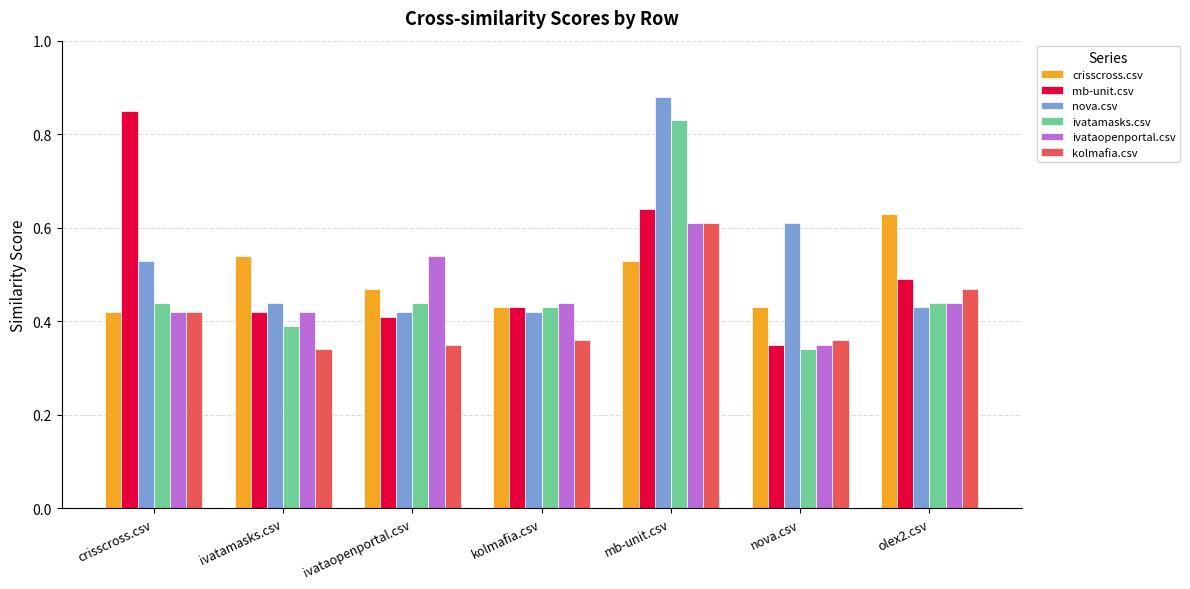

At which category is the sum across all series the highest?

mb-unit.csv